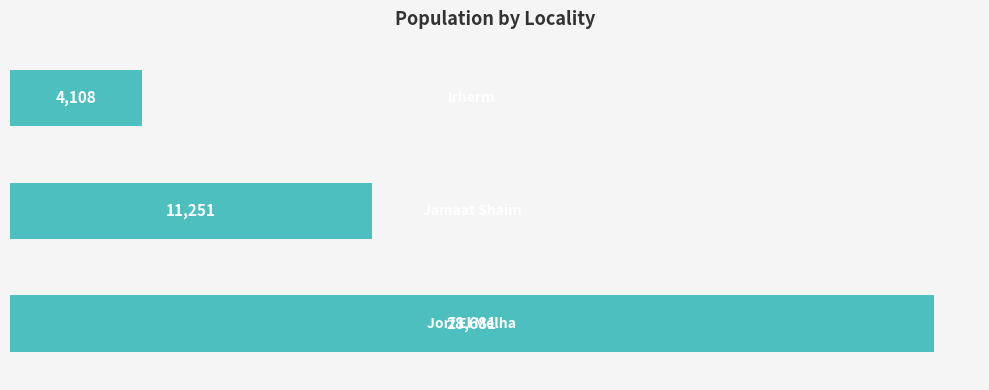

What is the sum of all values?

44040